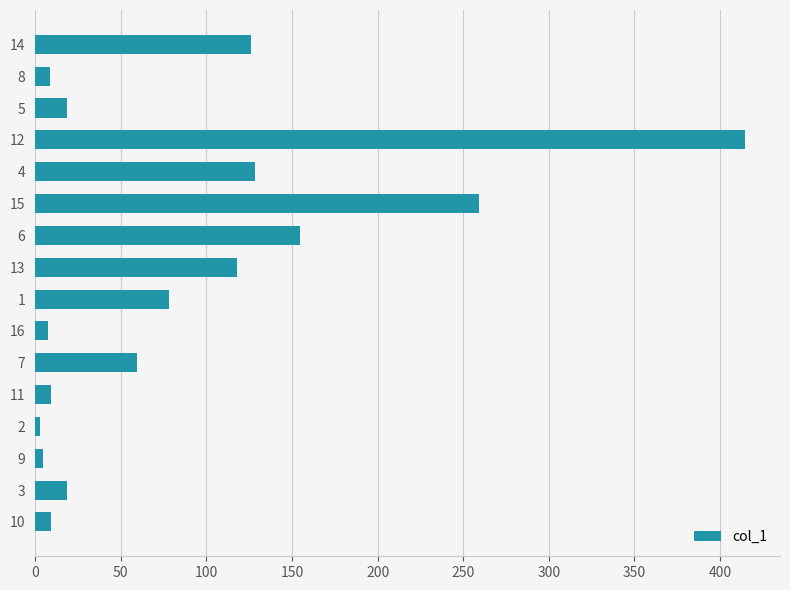

What is the difference between the second highest and minimum values?

256.7